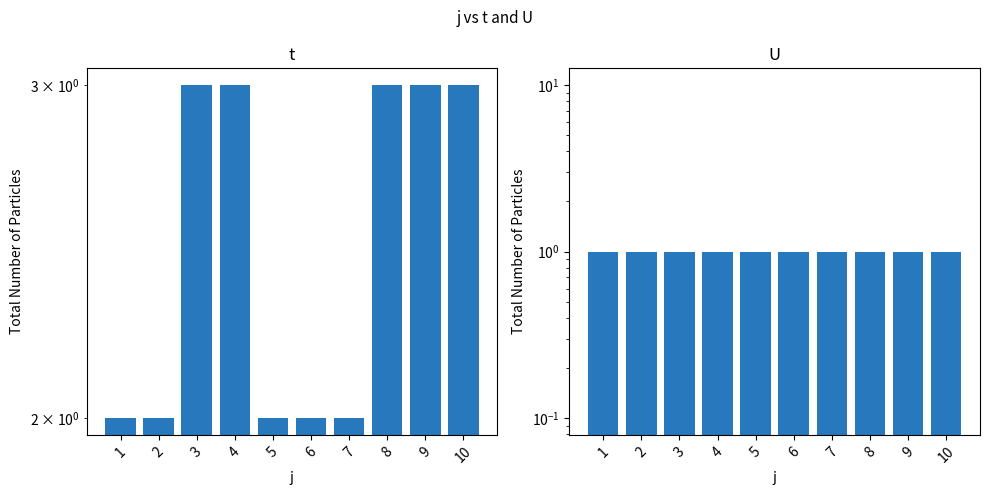

Which series has the largest total across all categories?

t